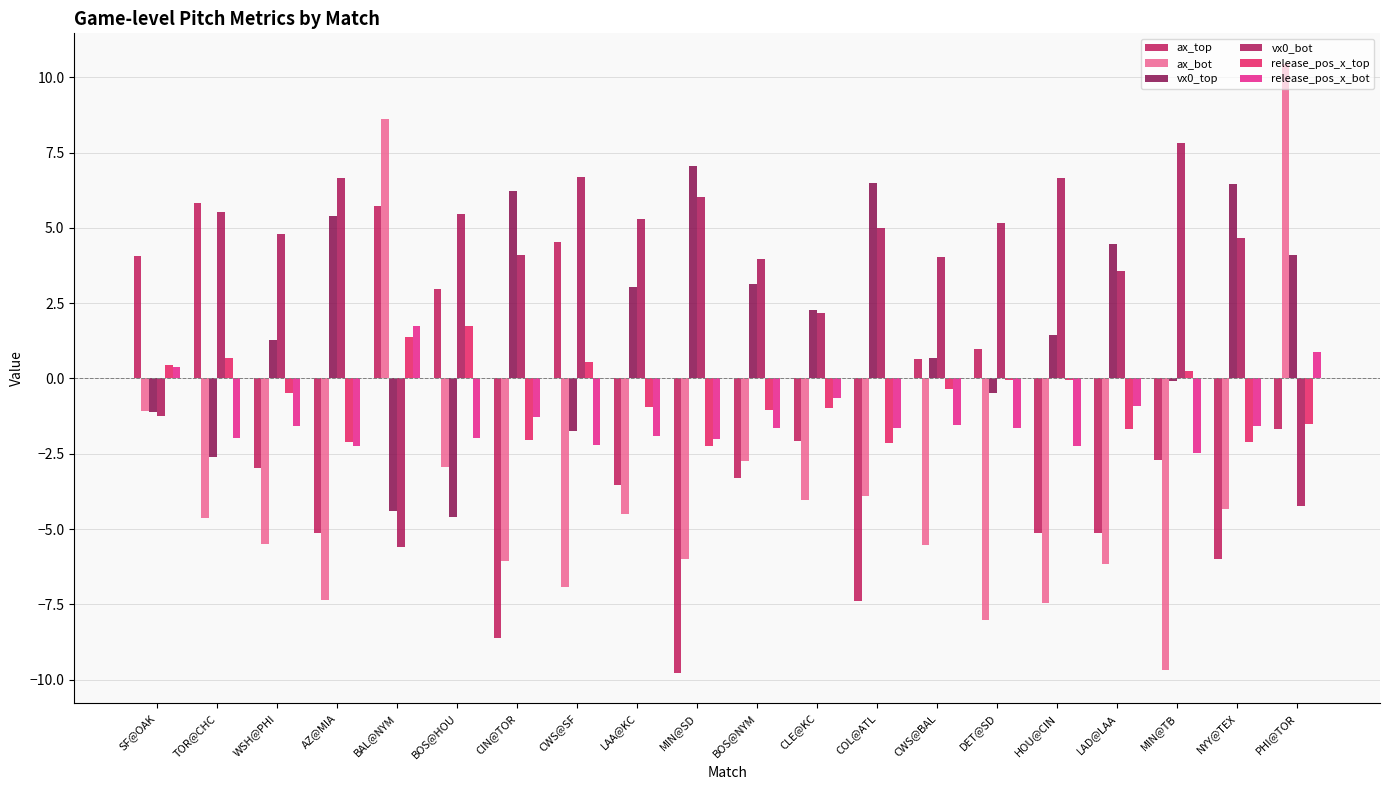

At TOR@CHC, list the series in order from largest to smallest.

ax_top, vx0_bot, release_pos_x_top, release_pos_x_bot, vx0_top, ax_bot